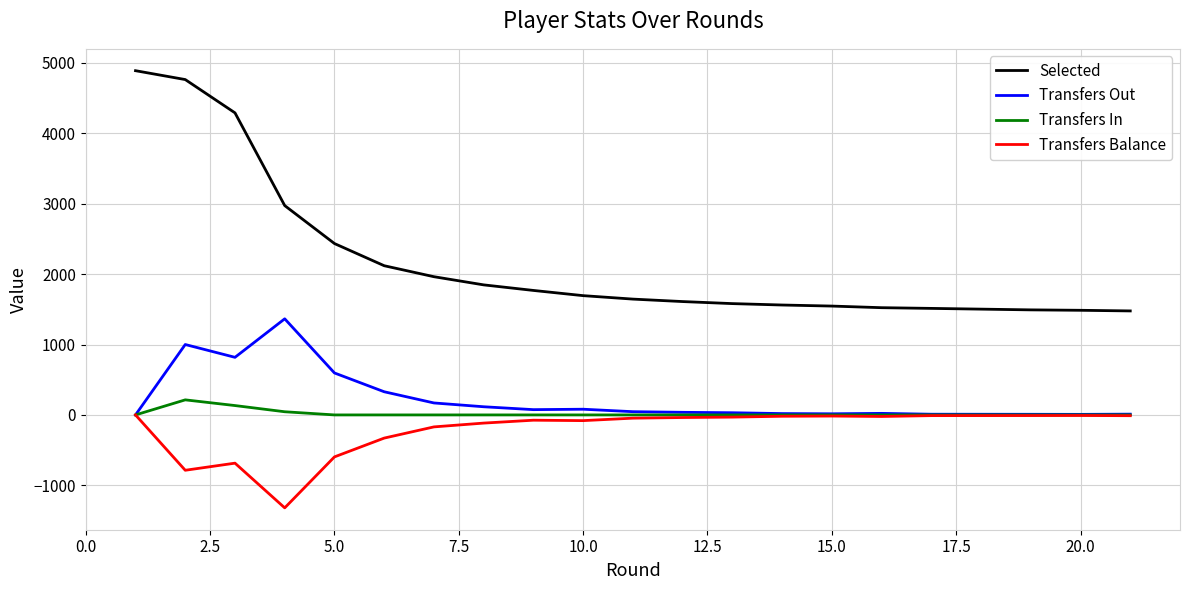

What is the smallest value displayed?

-1320